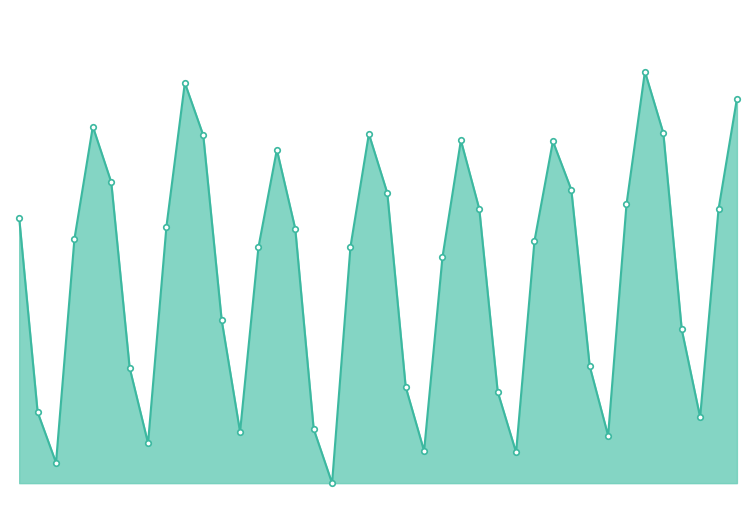

What is the value of the 40th point from the left?

149.6